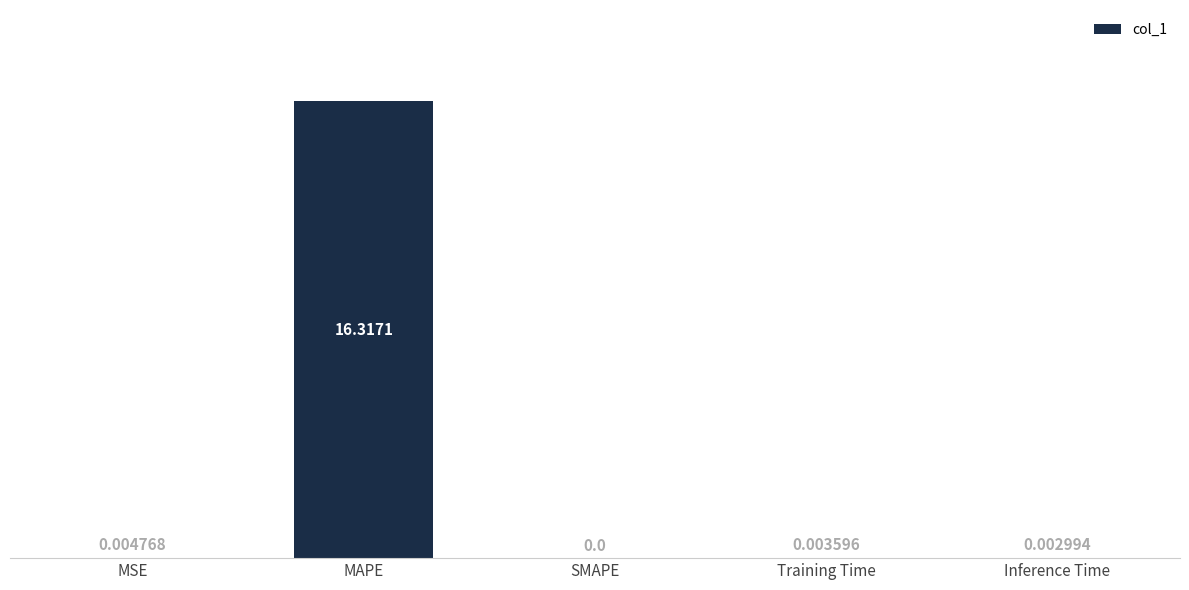

What is the difference between the values at MAPE and Inference Time?

16.3